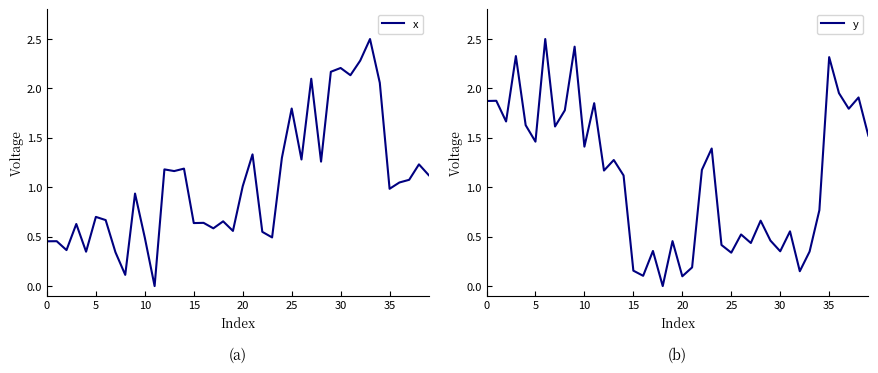

The x series shows 0.4 at 10. True or false?

True